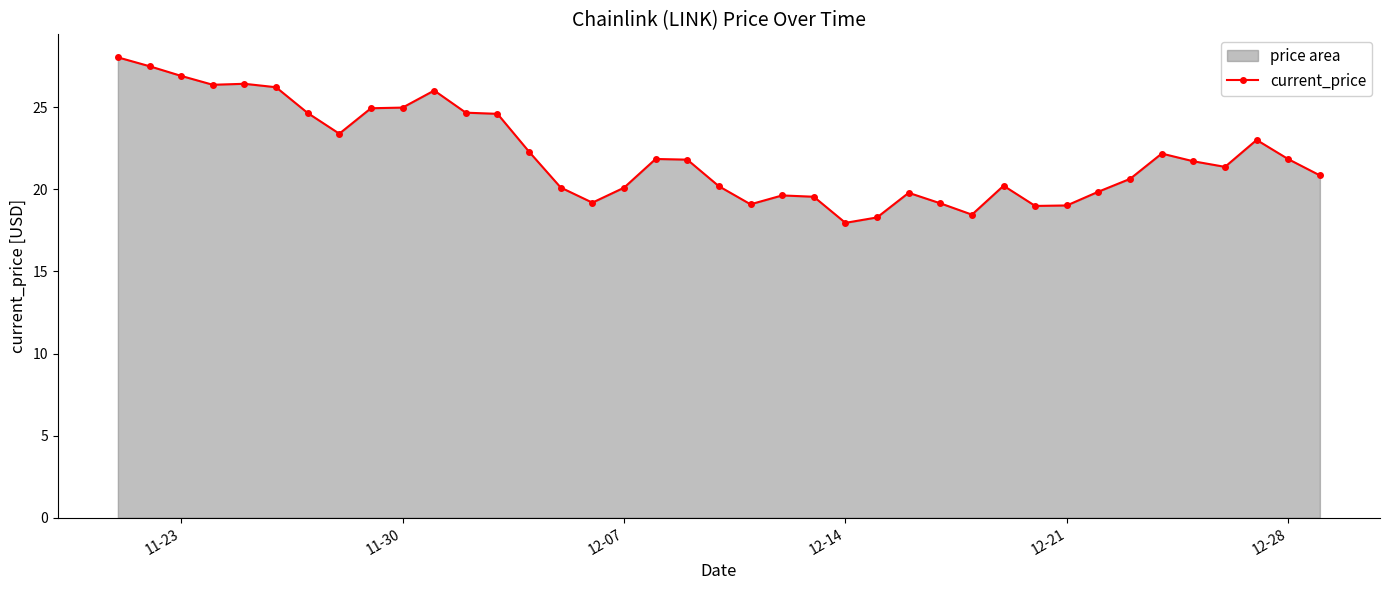

What value does the data have at 12-21?

19.0